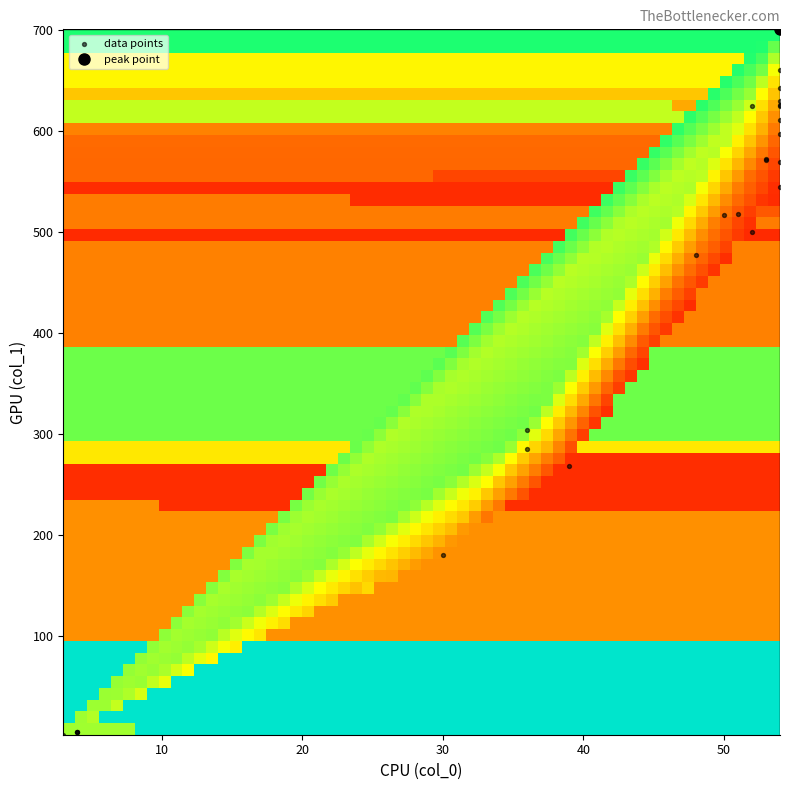

What Y value in the scatter plot is closest to 351?

303.5